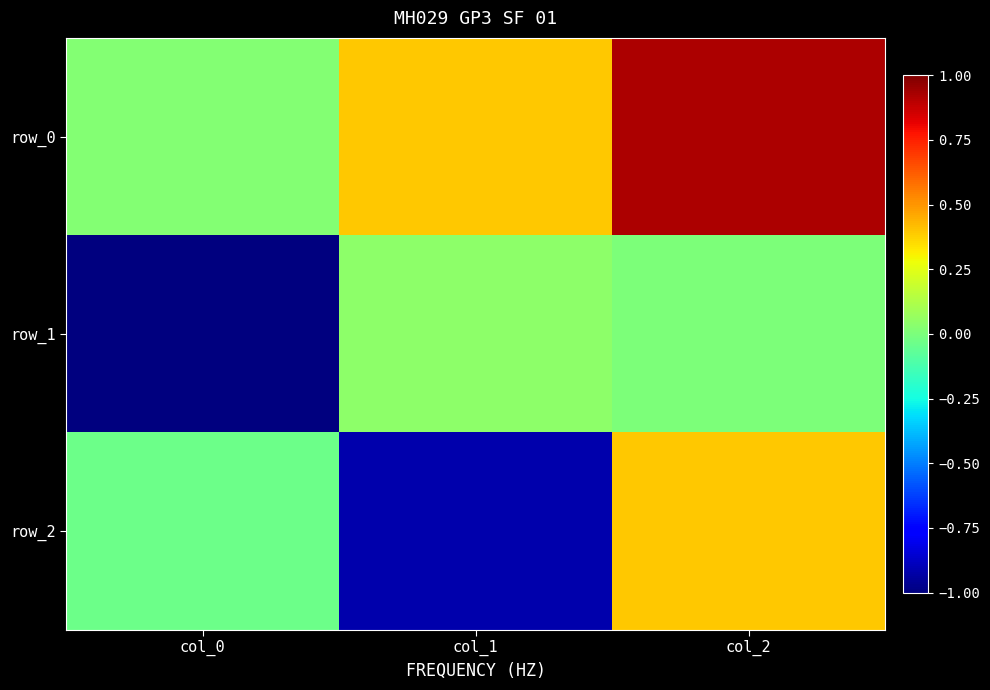

Is the value of row_2 at col_2 greater than the value of row_0 at col_2?

No